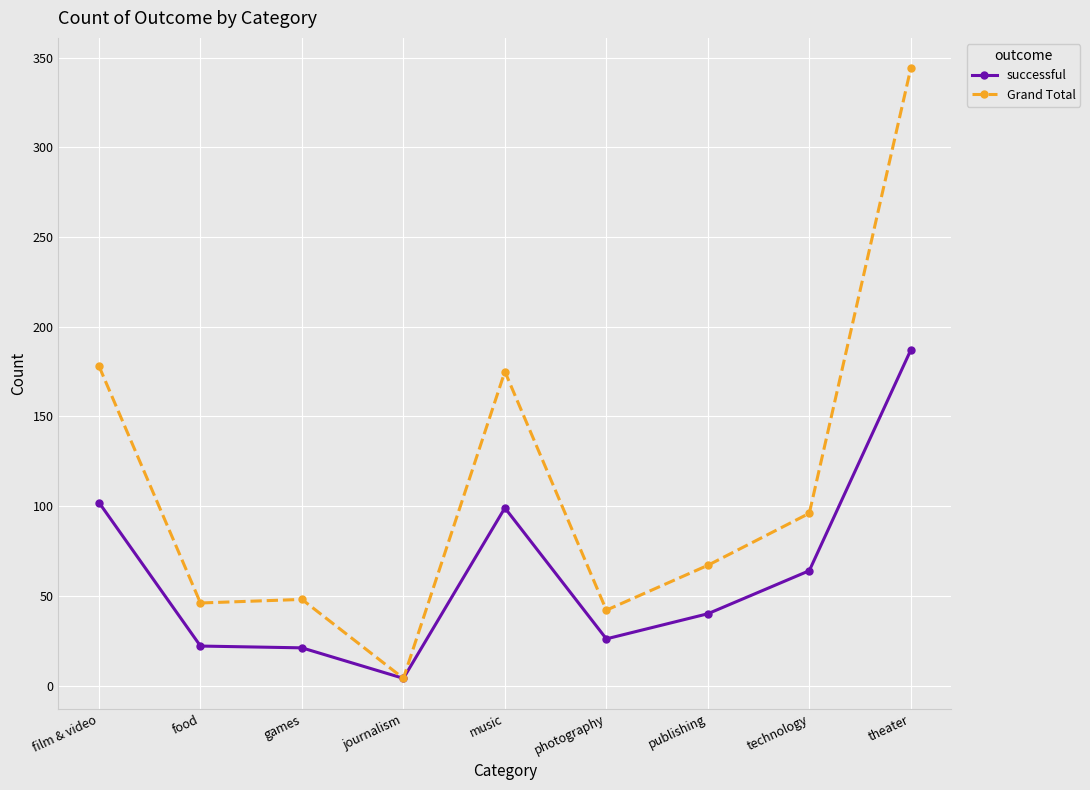

Is this an area chart (filled region under the line)?

No